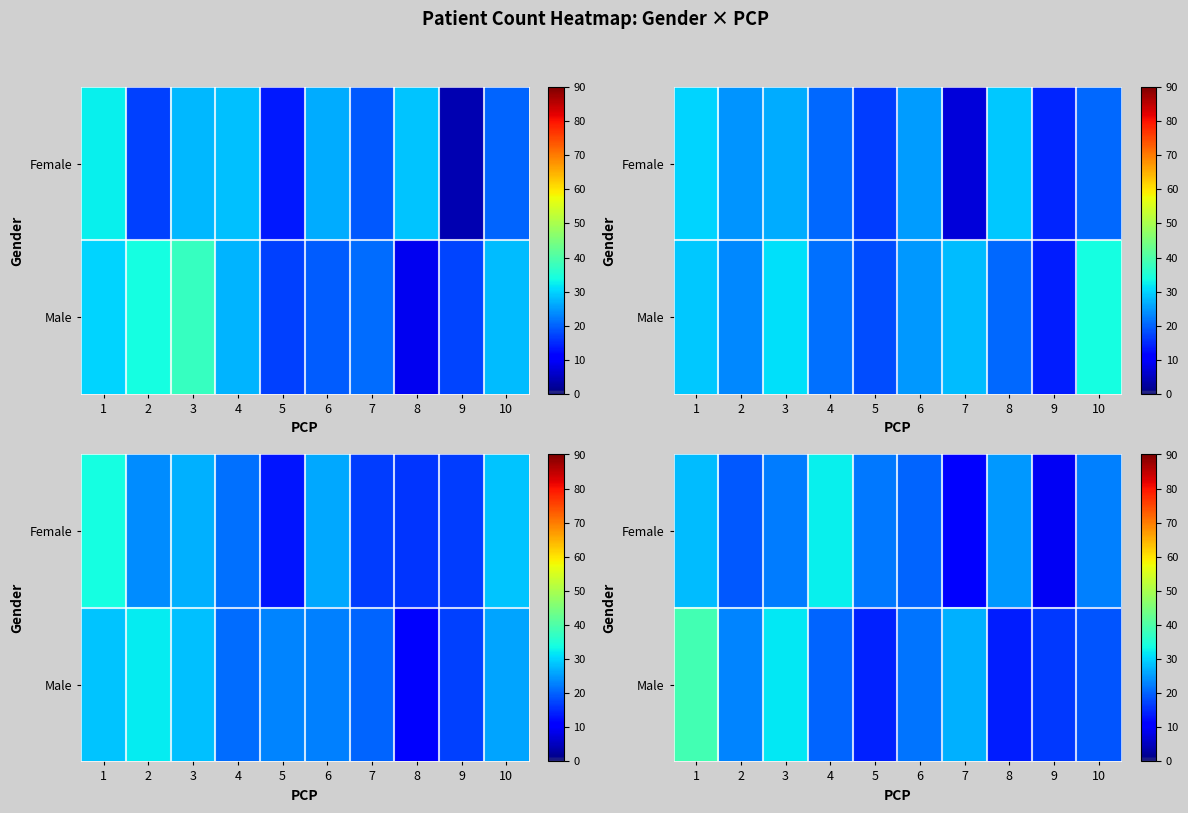

Rank the series by their average value, from lowest to highest.

row_0, row_1